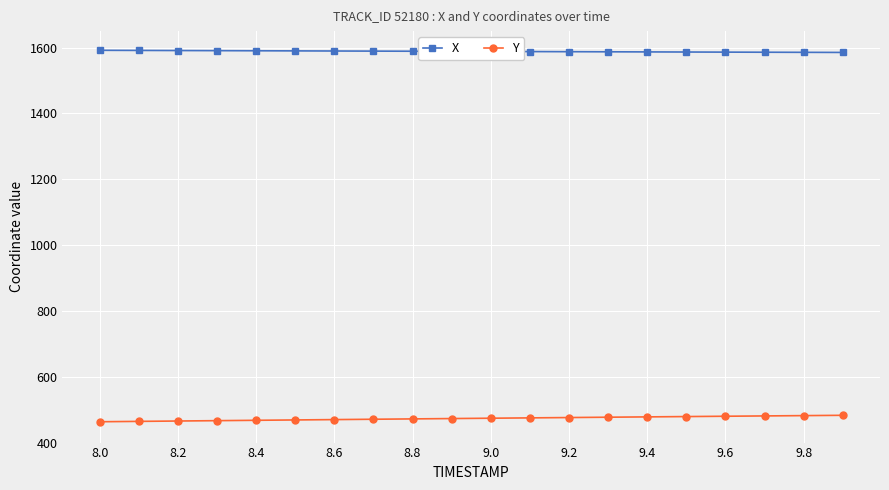

How many values in the Y series are below 474?

10